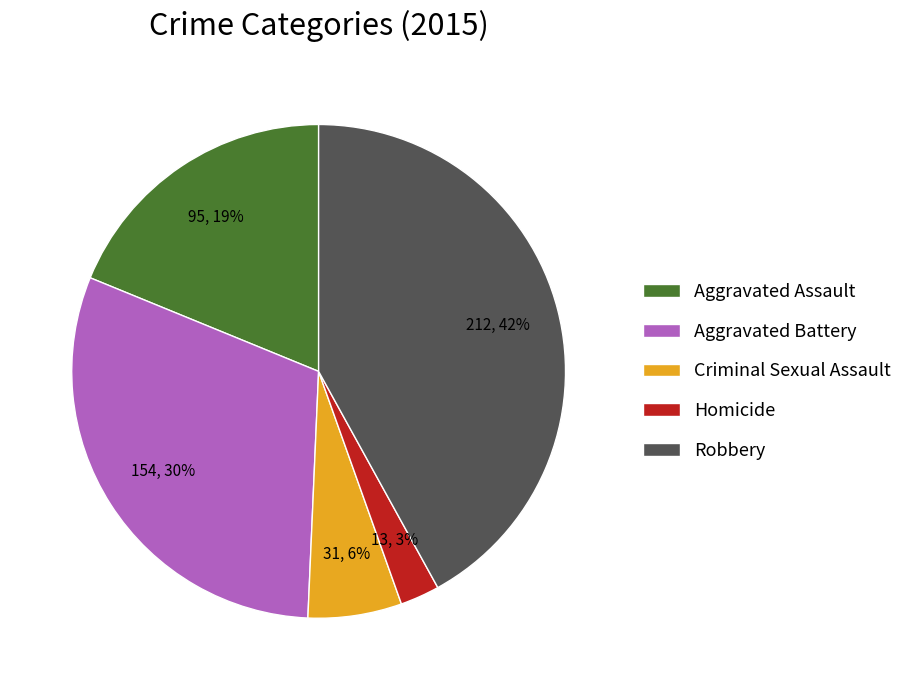

What is the smallest slice in the pie chart?

Homicide